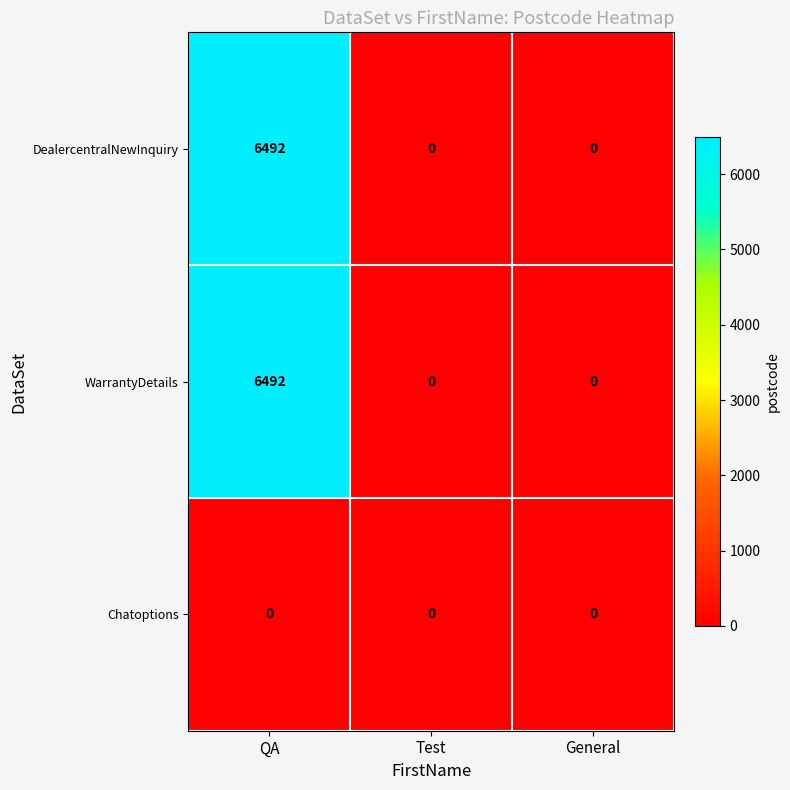

How many categories are shown in the chart?

3